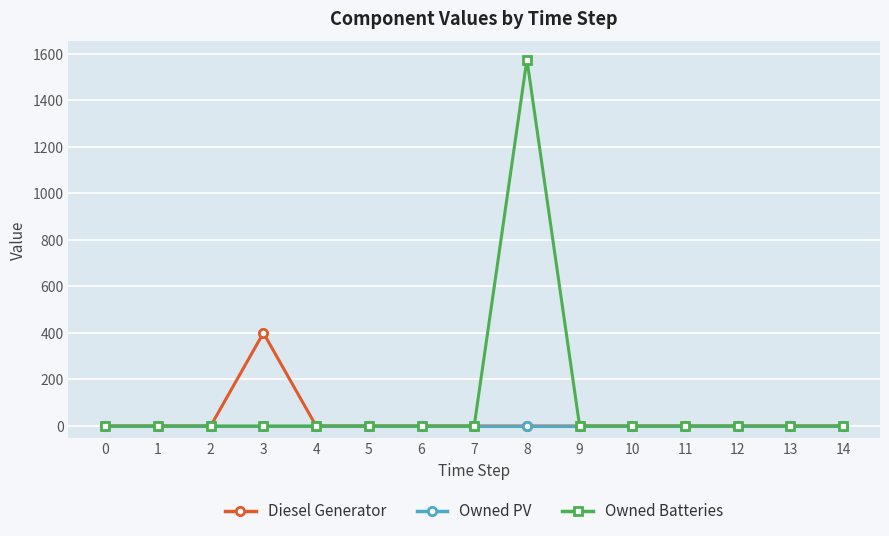

The value of Owned Batteries at 6 is 0. True or false?

True